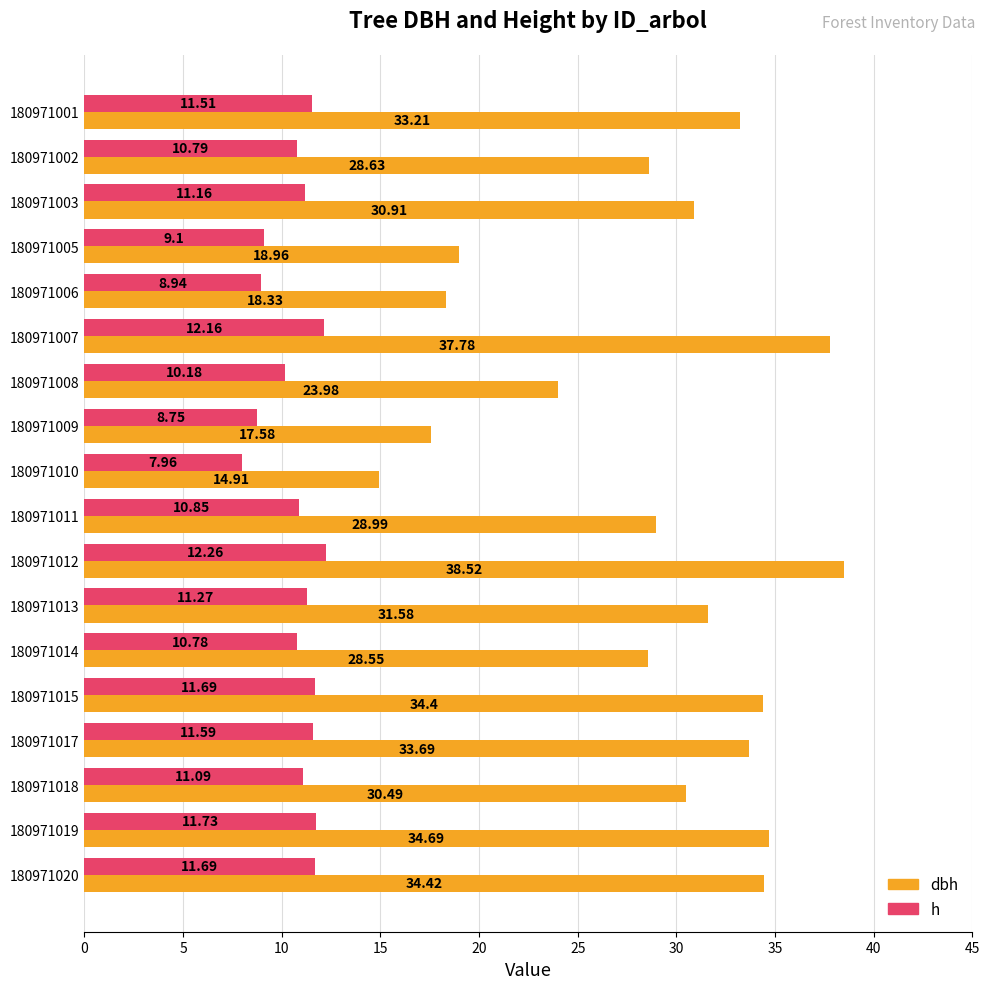

What is the sum of all h values?

193.5